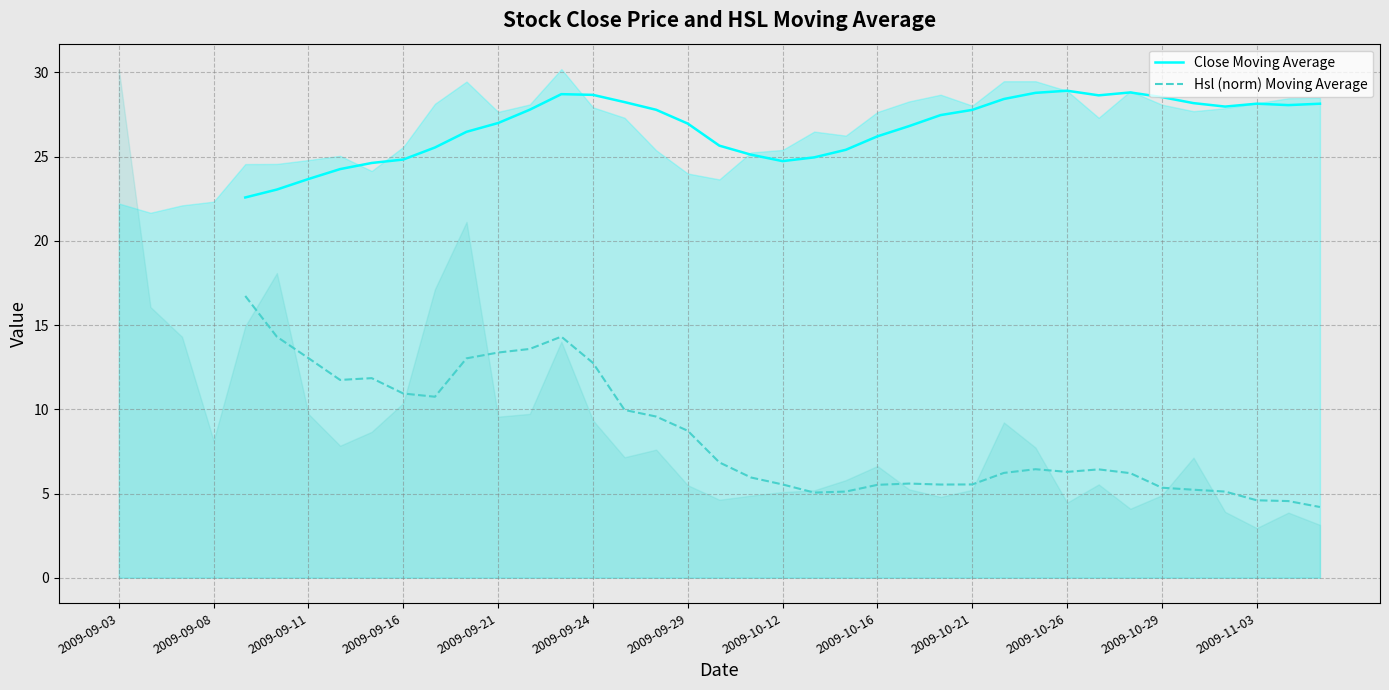

True or false: Hsl (norm) Moving Average and Close Moving Average cross at least once.

False